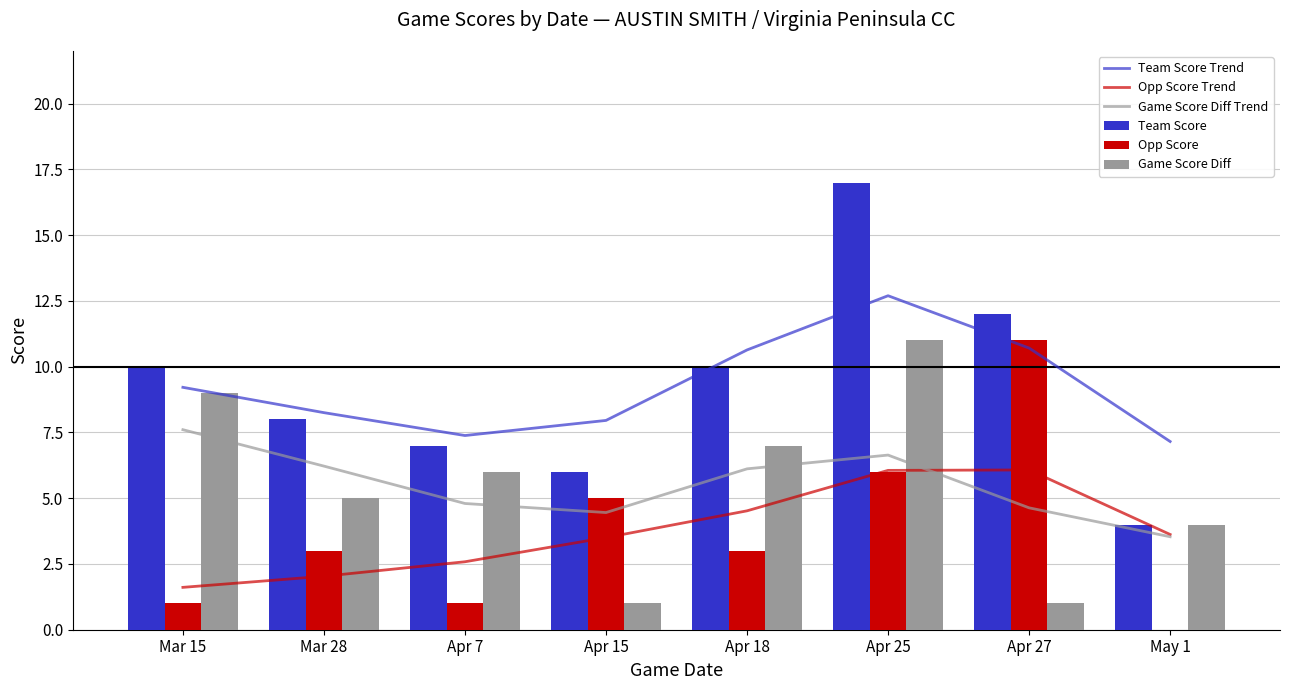

Is it true that Opp Score equals 3.0 at Mar 28?

True